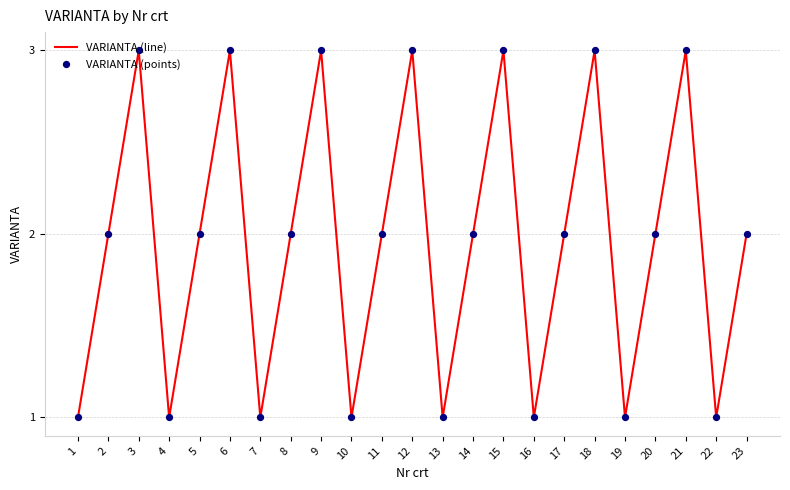

The value at 18 is 3. True or false?

True